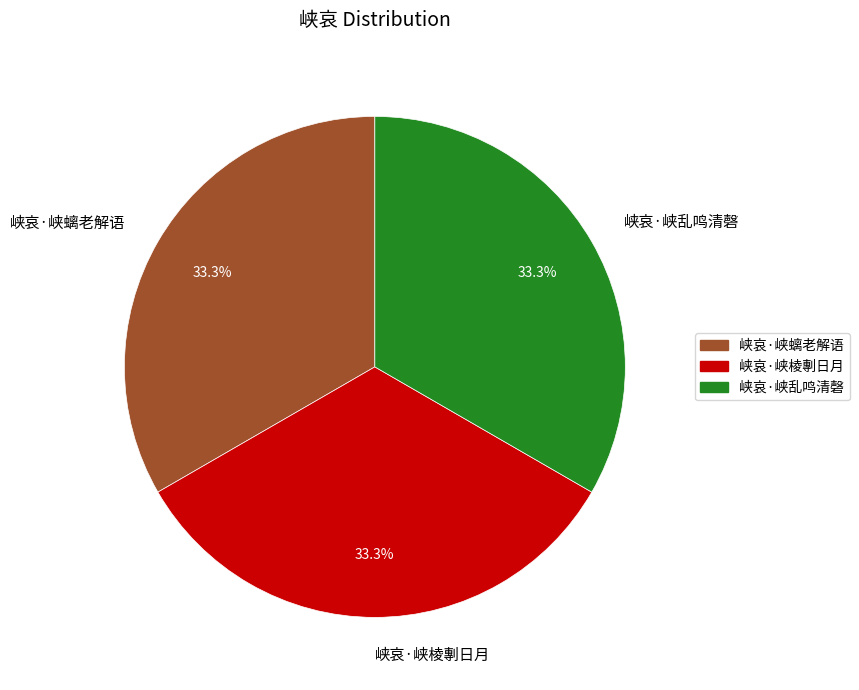

To the nearest percent, what portion does 峡哀·峡乱鸣清磬 represent?

33%